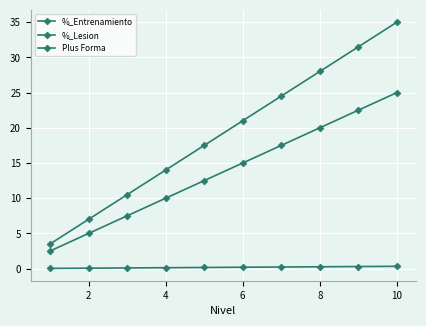

Reading right to left, extract all data points from this chart.

%_Entrenamiento: 35.0	31.5	28.0	24.5	21.0	17.5	14.0	10.5	7.0	3.5
%_Lesion: 25.0	22.5	20.0	17.5	15.0	12.5	10.0	7.5	5.0	2.5
Plus Forma: 0.3	0.3	0.3	0.2	0.2	0.2	0.1	0.1	0.1	0.0